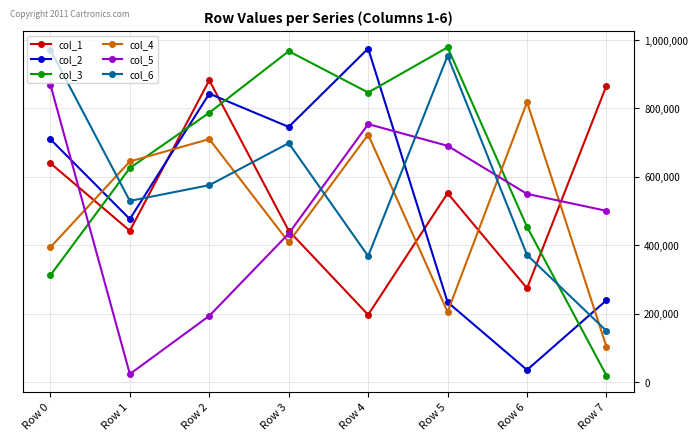

At how many categories does at least one series exceed 586654?

8